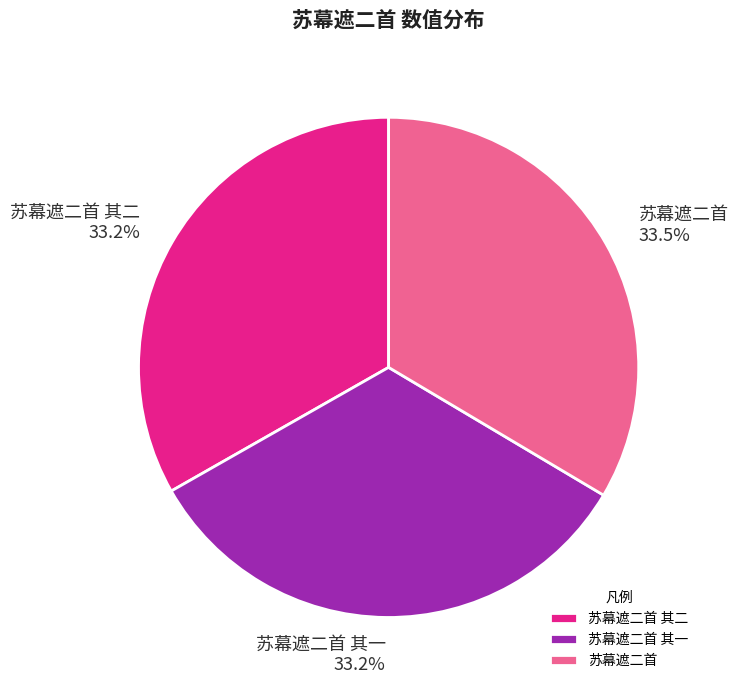

Combined, do 苏幕遮二首 其二 and 苏幕遮二首 其一 account for over 50%?

Yes